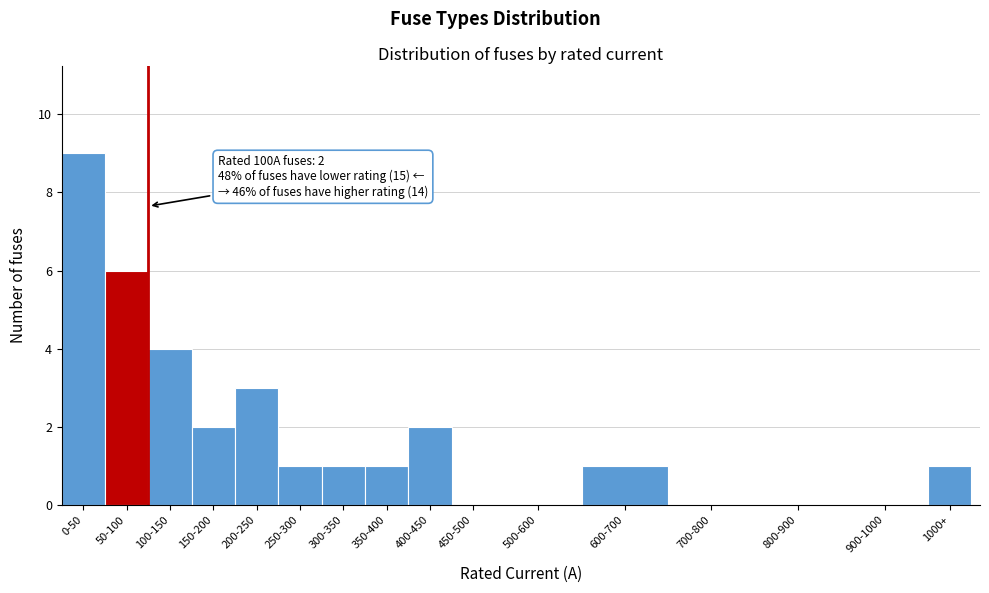

Reading left to right, what are all the values shown in this chart?

0-50=9	50-100=6	100-150=4	150-200=2	200-250=3	250-300=1	300-350=1	350-400=1	400-450=2	450-500=0	500-600=0	600-700=1	700-800=0	800-900=0	900-1000=0	1000+=1